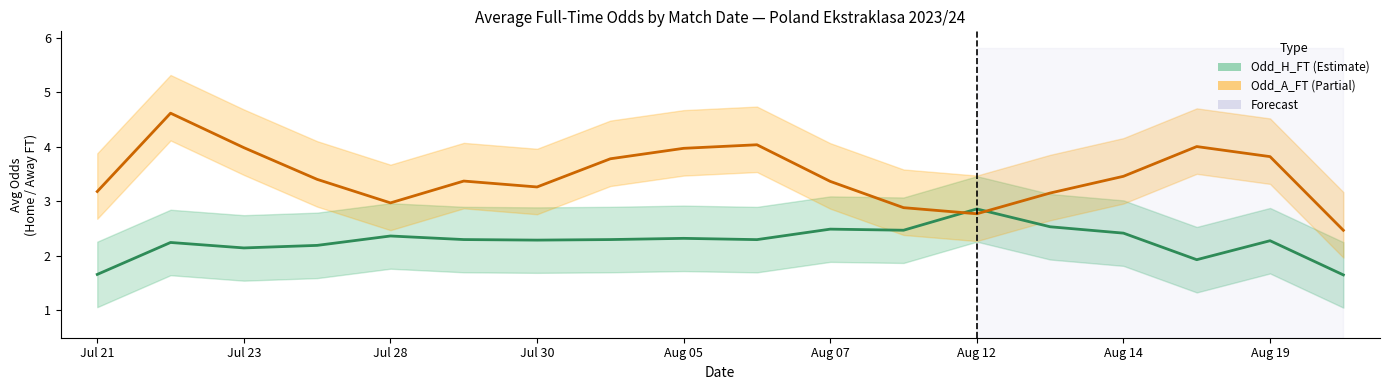

What is the label of the 6th point from the right?

Aug 12